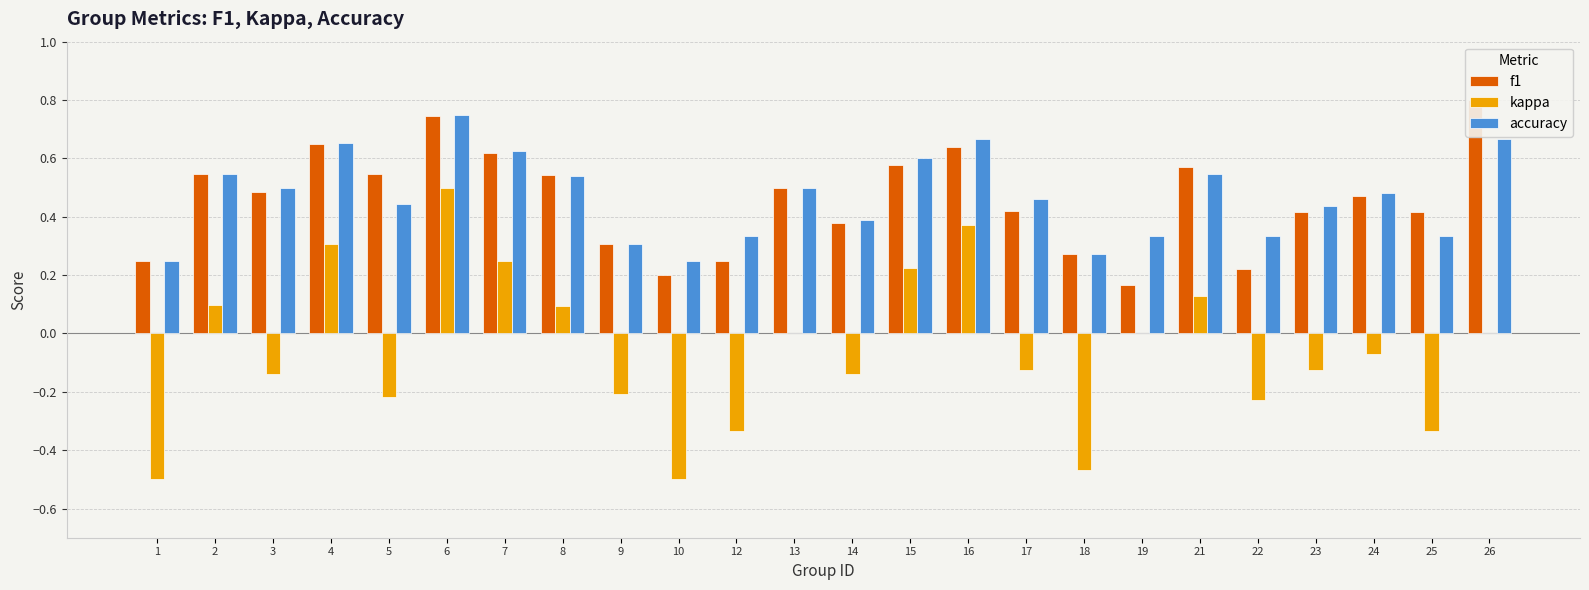

The f1 series shows 1.0 at 2. True or false?

False